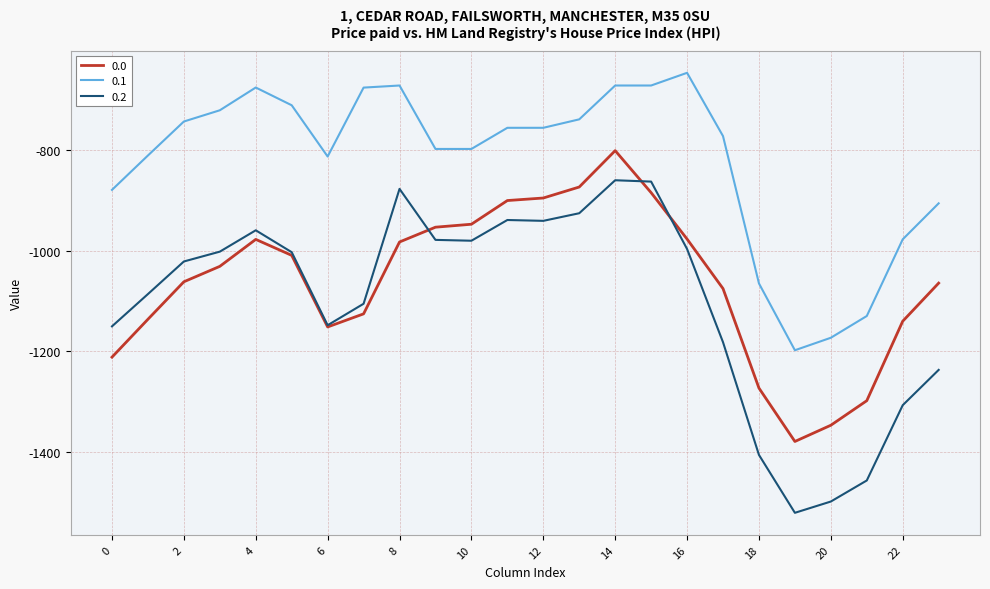

What is the minimum value shown in the chart?

-1520.7